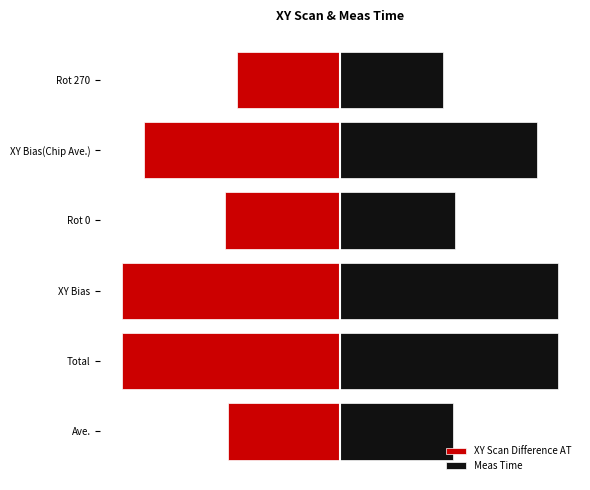

Rank the series by their average value, from lowest to highest.

XY Scan Difference AT, Meas Time